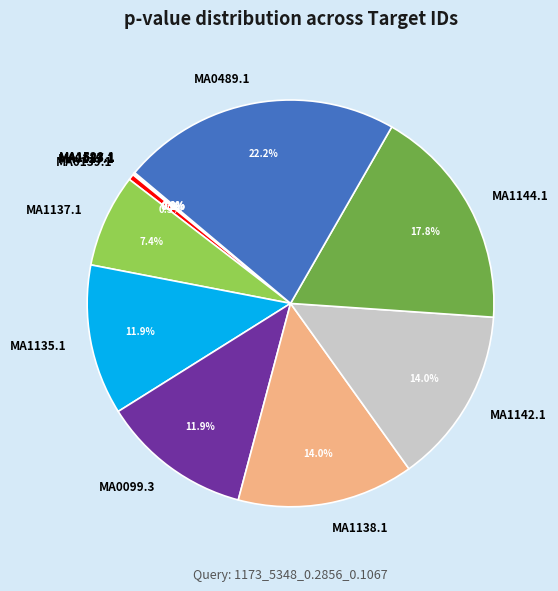

What is the largest slice in the pie chart?

MA0489.1